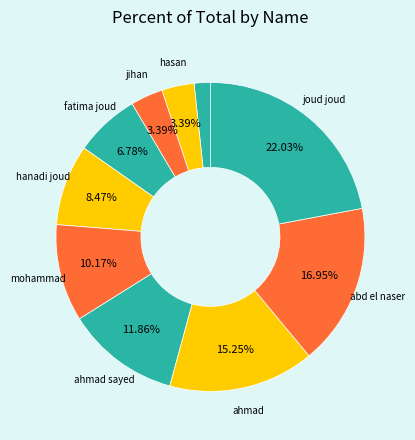

How many segments does this pie chart have?

10